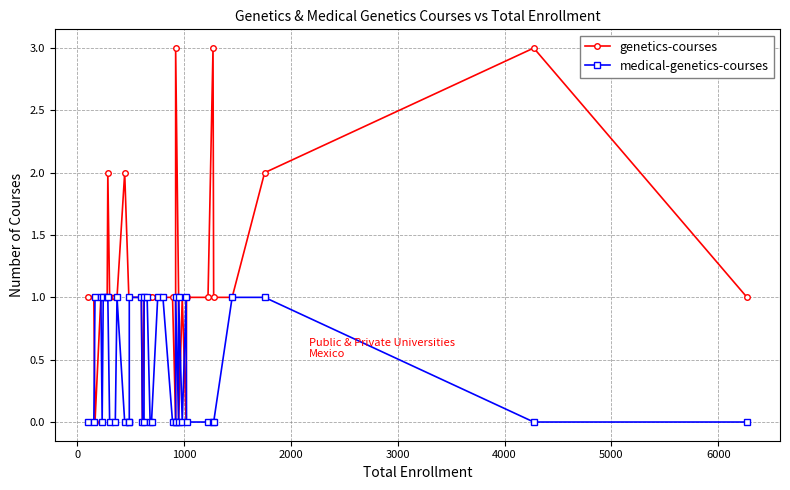

What is the label of the 38th point from the right?

1000